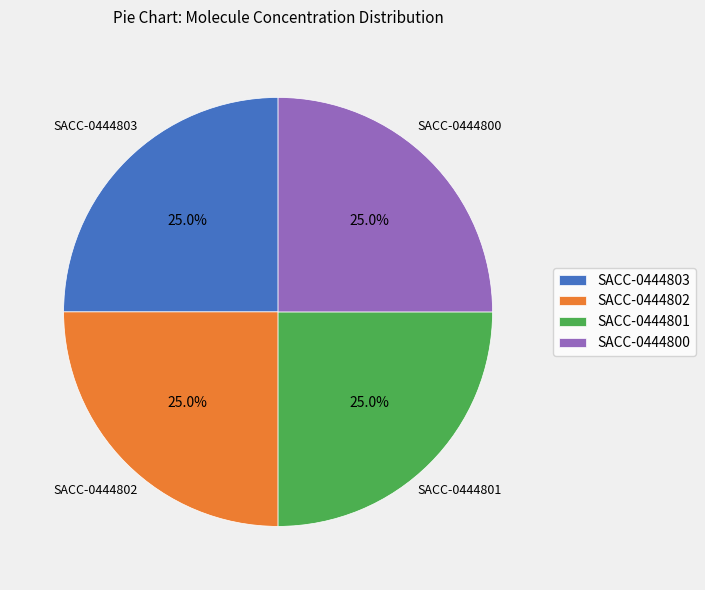

To the nearest percent, what percentage of the pie is SACC-0444802?

25%